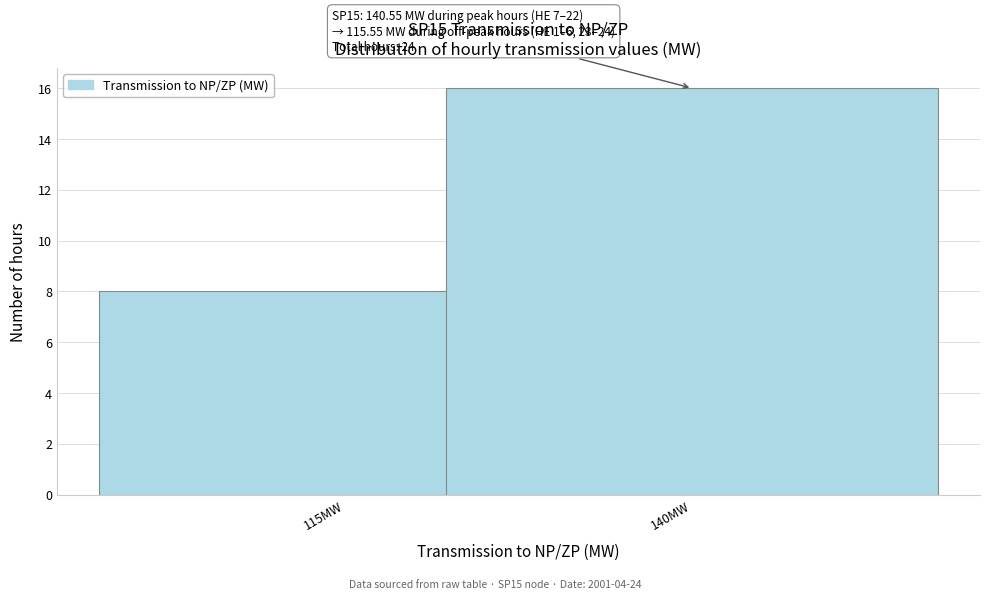

Reading left to right, what are all the values shown in this chart?

8	16